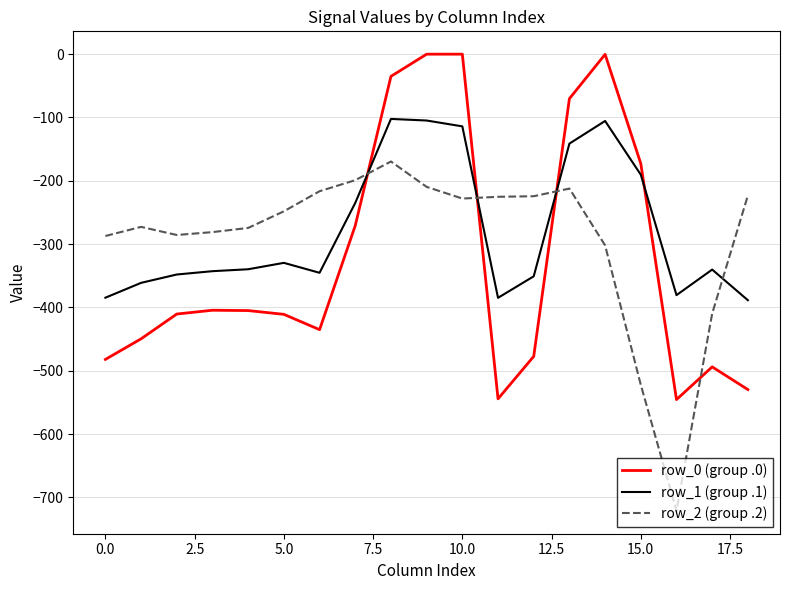

True or false: row_1 (group .1) and row_0 (group .0) cross at least once.

True